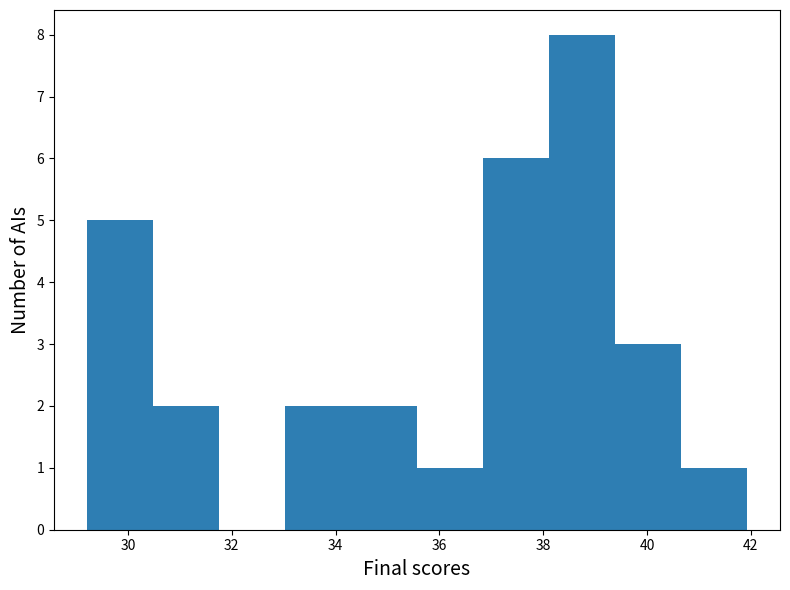

Reading left to right, transcribe this chart: for each bar, give the range it covers on the x-axis and its height. Neither the bar edges nor the heights are printed on the chart, so give them approximately, as read against the axes.

29.2 to 30.4: 5
30.4 to 31.8: 2
31.8 to 33.0: 0
33.0 to 34.2: 2
34.2 to 35.6: 2
35.6 to 36.8: 1
36.8 to 38.2: 6
38.2 to 39.4: 8
39.4 to 40.6: 3
40.6 to 42.0: 1